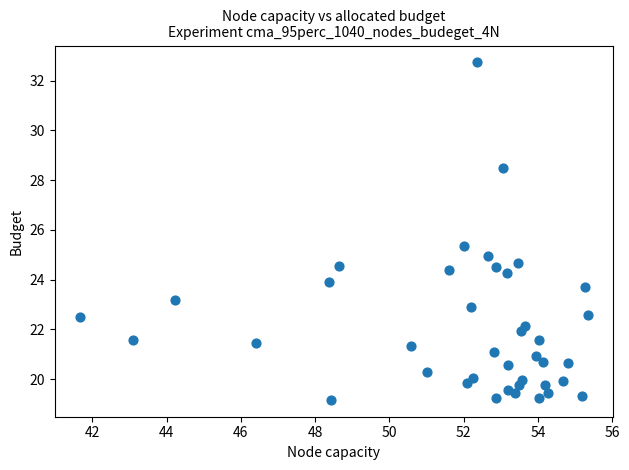

What is the range of Y values (max minus min)?

13.6